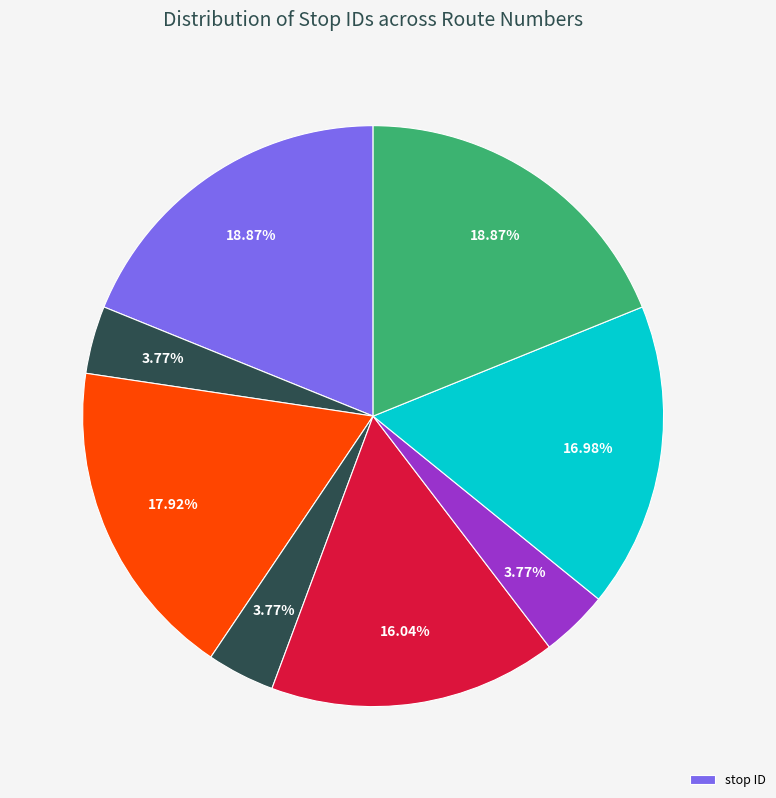

How many slices are in this pie chart?

8